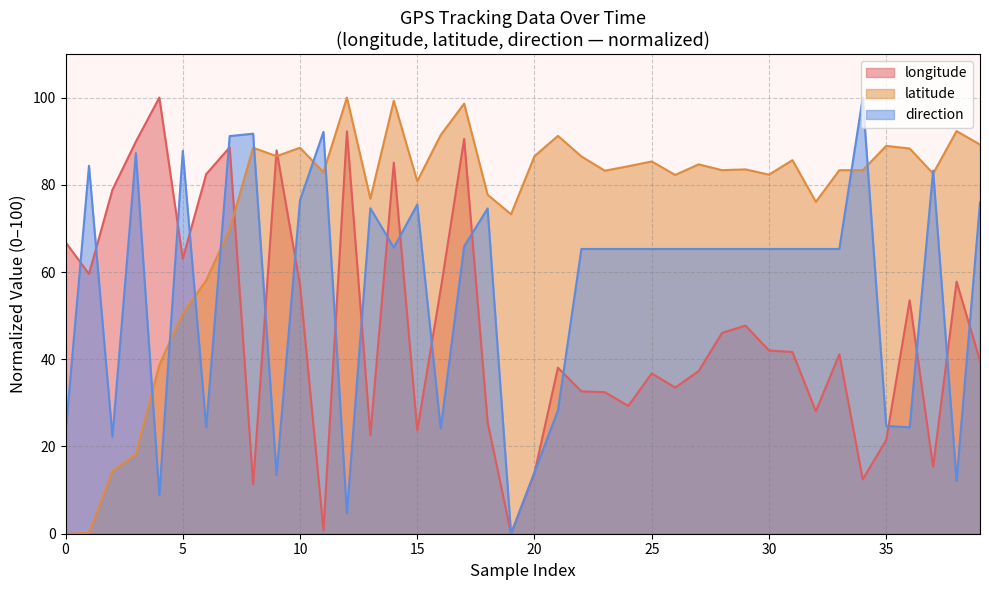

Reading left to right, what are all the values shown in this chart?

longitude: 66.8	59.6	78.9	89.9	100.0	63.1	82.5	88.6	11.3	87.9	57.0	0.8	92.3	22.5	85.1	23.7	56.1	90.5	25.6	0.0	13.9	38.1	32.6	32.5	29.3	36.8	33.5	37.3	46.1	47.7	42.0	41.7	28.1	41.1	12.5	21.5	53.5	15.4	57.8	39.6
latitude: 0.0	0.1	14.3	18.3	38.7	50.5	58.1	69.9	88.5	86.6	88.5	82.9	100.0	76.8	99.3	80.8	91.4	98.6	77.7	73.2	86.6	91.2	86.5	83.2	84.3	85.4	82.3	84.7	83.4	83.5	82.3	85.7	76.1	83.4	83.4	88.9	88.3	82.6	92.3	89.2
direction: 23.0	84.4	22.2	87.3	8.9	87.8	24.4	91.2	91.7	13.5	76.5	92.1	4.7	74.6	65.6	75.5	24.1	65.9	74.6	0.0	14.1	28.3	65.3	65.3	65.3	65.3	65.3	65.3	65.3	65.3	65.3	65.3	65.3	65.3	100.0	24.7	24.4	83.2	12.1	76.0